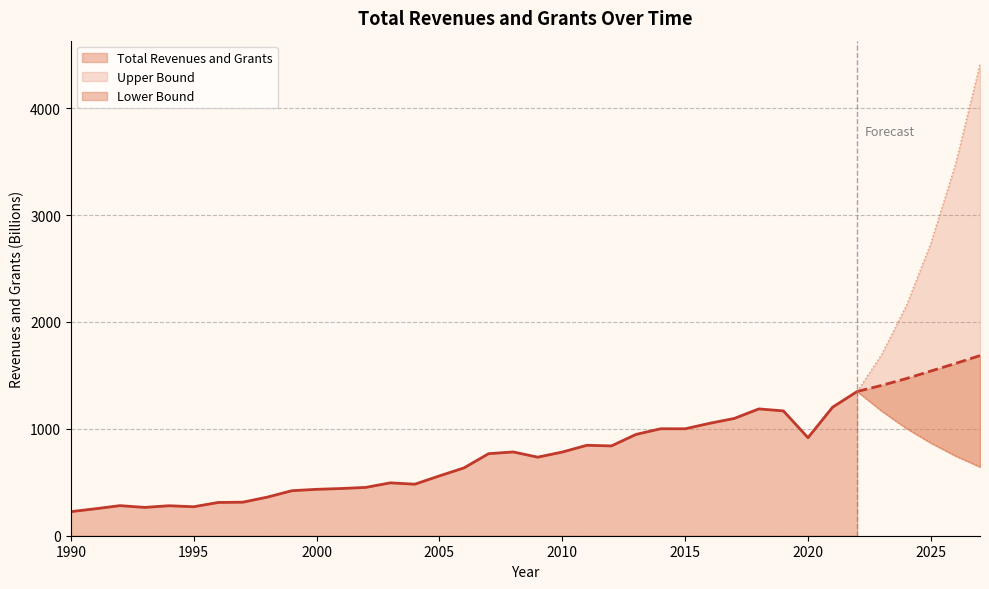

At which category is the sum across all series the highest?

2027